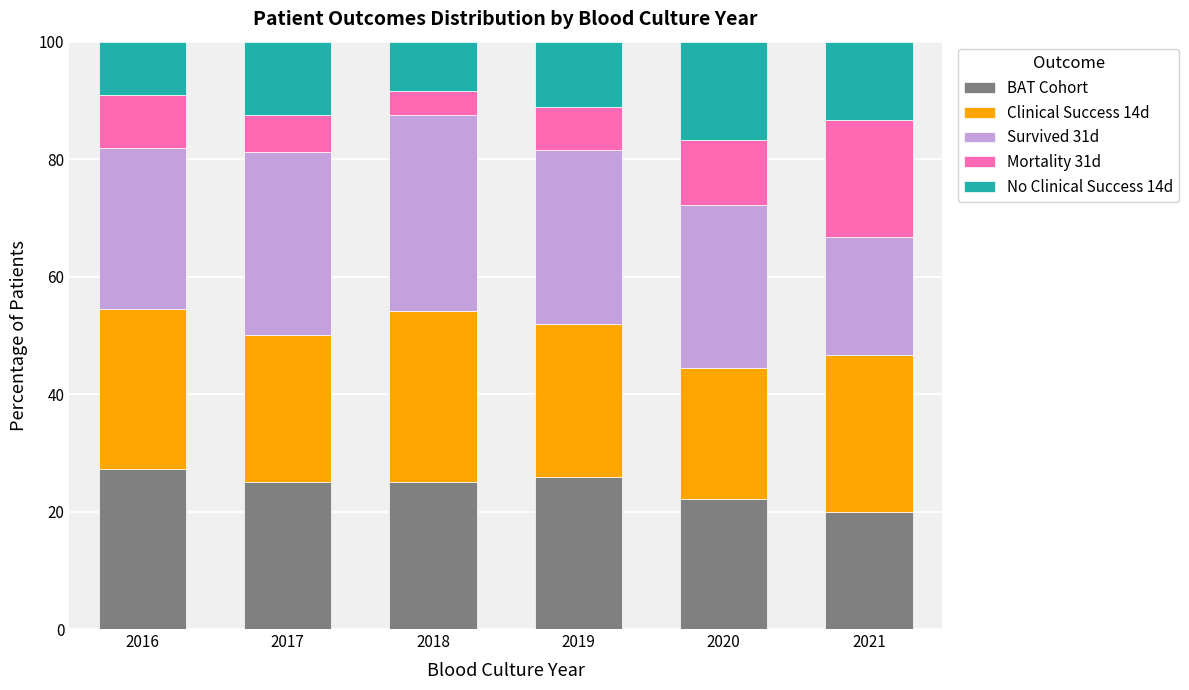

Does the chart contain any negative values?

No